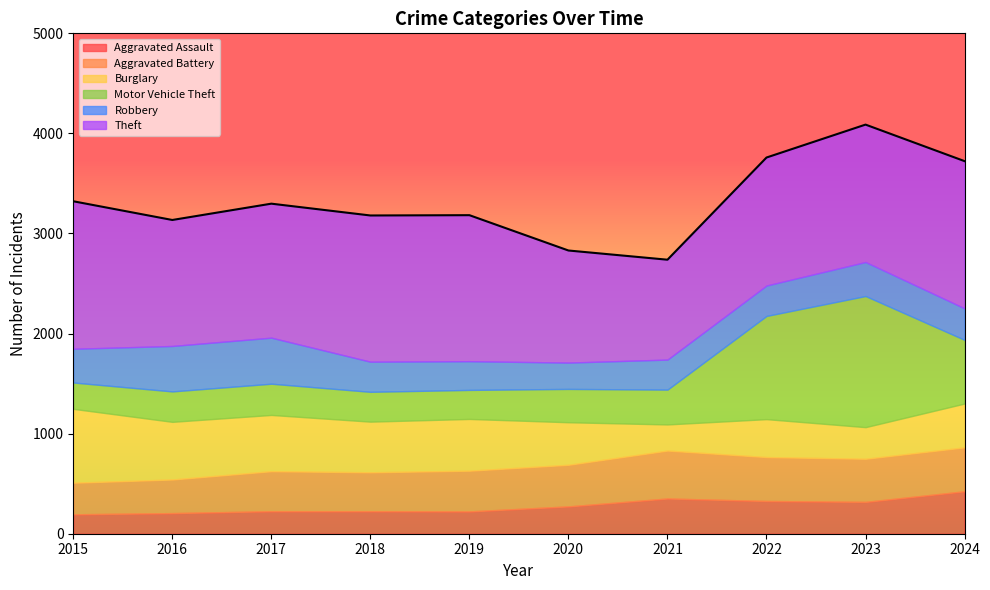

How many categories are shown in the chart?

10